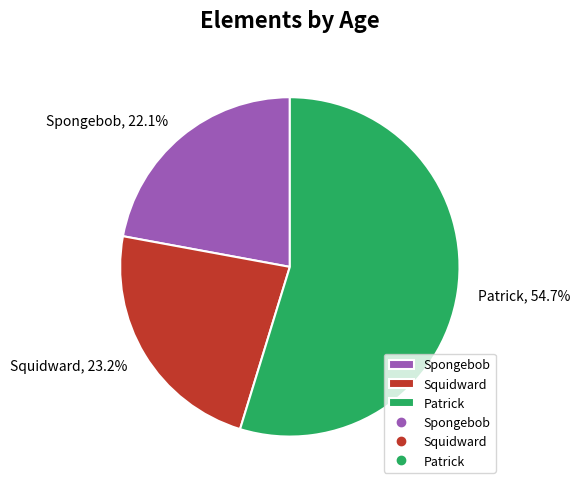

To the nearest percent, what is the difference between the largest and smallest slice percentages?

33%